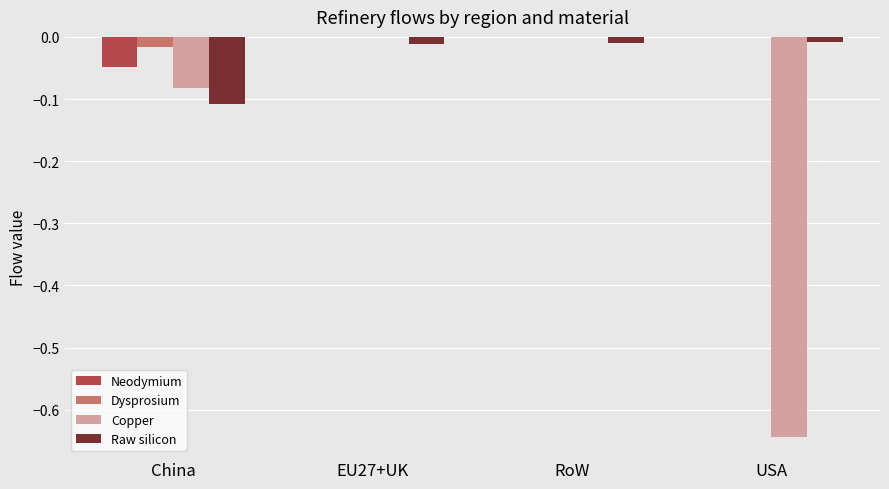

Between EU27+UK and USA, which series saw the biggest shift?

Copper